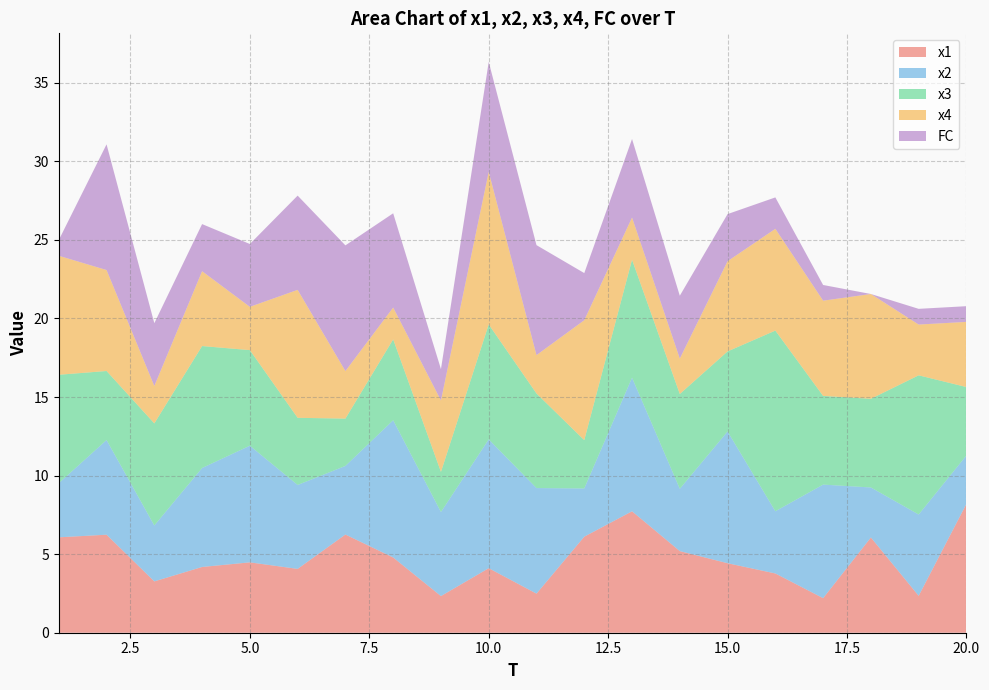

Reading left to right, list all the values displayed in this chart.

x1: 6.1	6.2	3.3	4.2	4.5	4.1	6.3	4.8	2.3	4.1	2.5	6.1	7.7	5.2	4.4	3.8	2.2	6.1	2.3	8.2
x2: 3.4	6.0	3.6	6.3	7.4	5.3	4.4	8.7	5.3	8.2	6.7	3.1	8.5	4.0	8.4	4.0	7.2	3.2	5.2	3.1
x3: 6.9	4.4	6.5	7.8	6.1	4.3	3.0	5.1	2.6	7.3	6.0	3.1	7.5	6.0	5.1	11.5	5.6	5.6	8.9	4.4
x4: 7.6	6.4	2.4	4.8	2.8	8.1	3.0	2.0	4.5	9.7	2.4	7.6	2.7	2.3	5.7	6.5	6.1	6.7	3.2	4.1
FC: 1.0	8.0	4.0	3.0	4.0	6.0	8.0	6.0	2.0	7.0	7.0	3.0	5.0	4.0	3.0	2.0	1.0	0.0	1.0	1.0